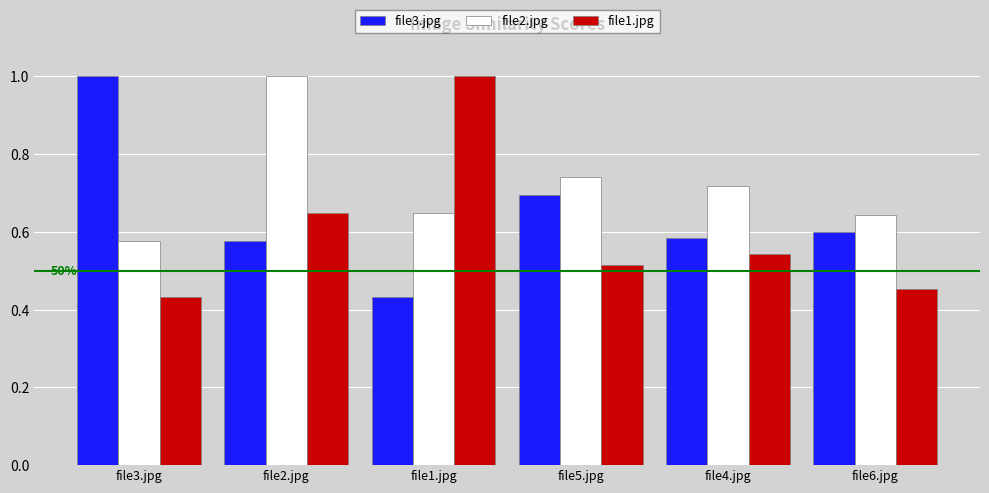

Which series changed the most between file2.jpg and file5.jpg?

file2.jpg